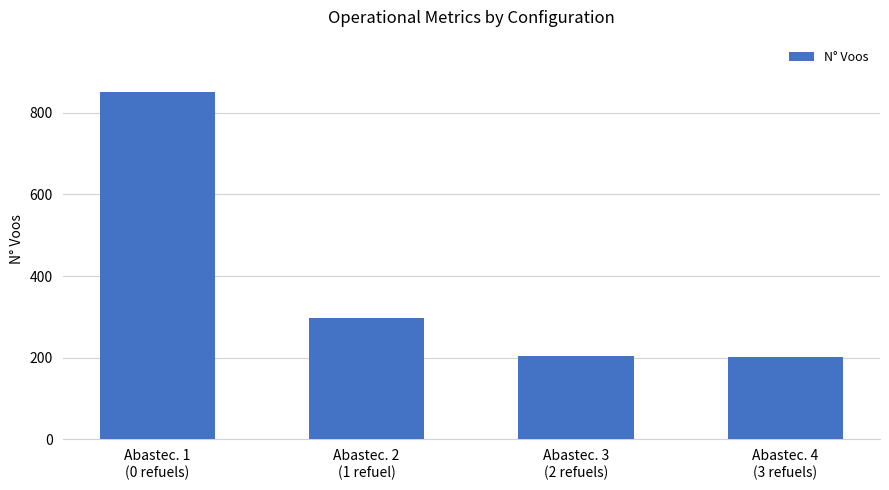

Is it true that the value at Abastec. 1
(0 refuels) is 851?

True